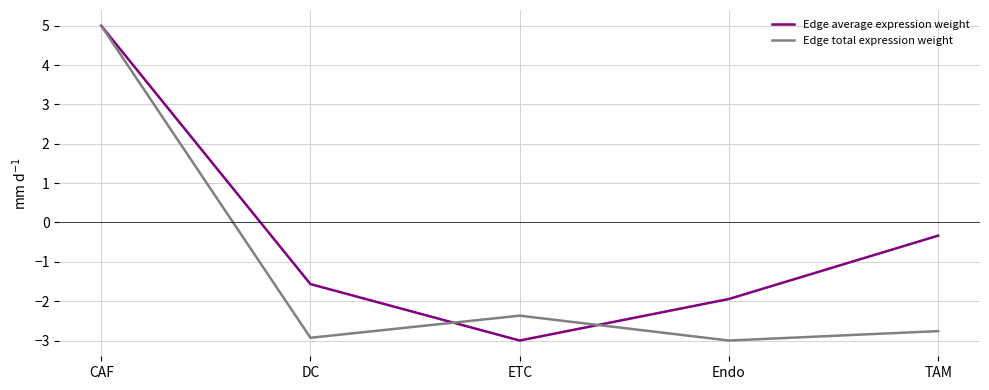

Between CAF and ETC, which series saw the biggest shift?

Edge average expression weight